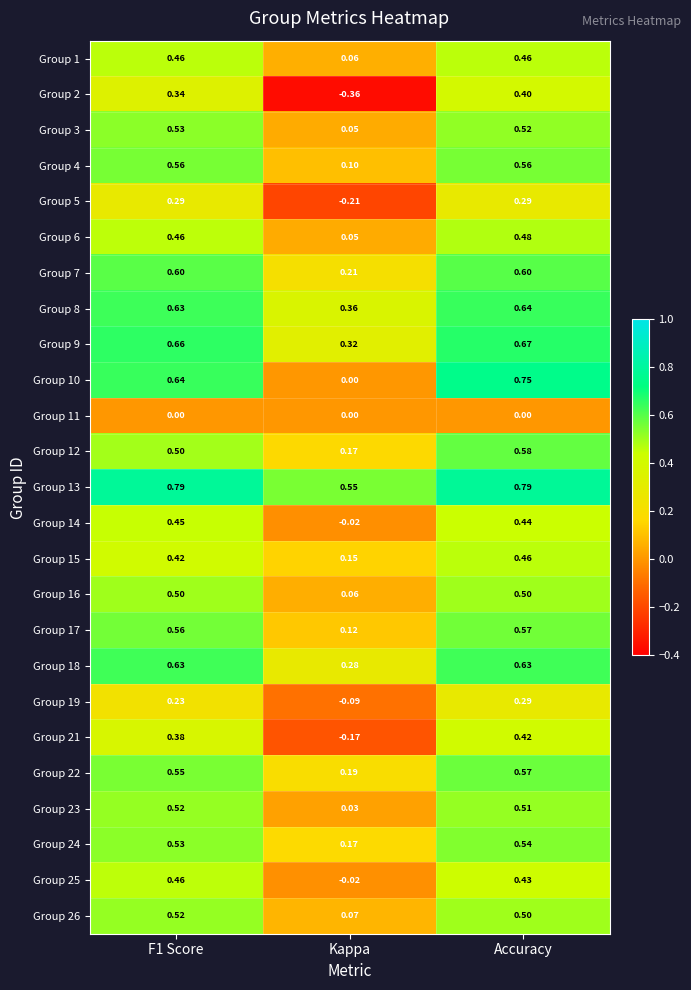

At which category is the sum across all series the highest?

Accuracy